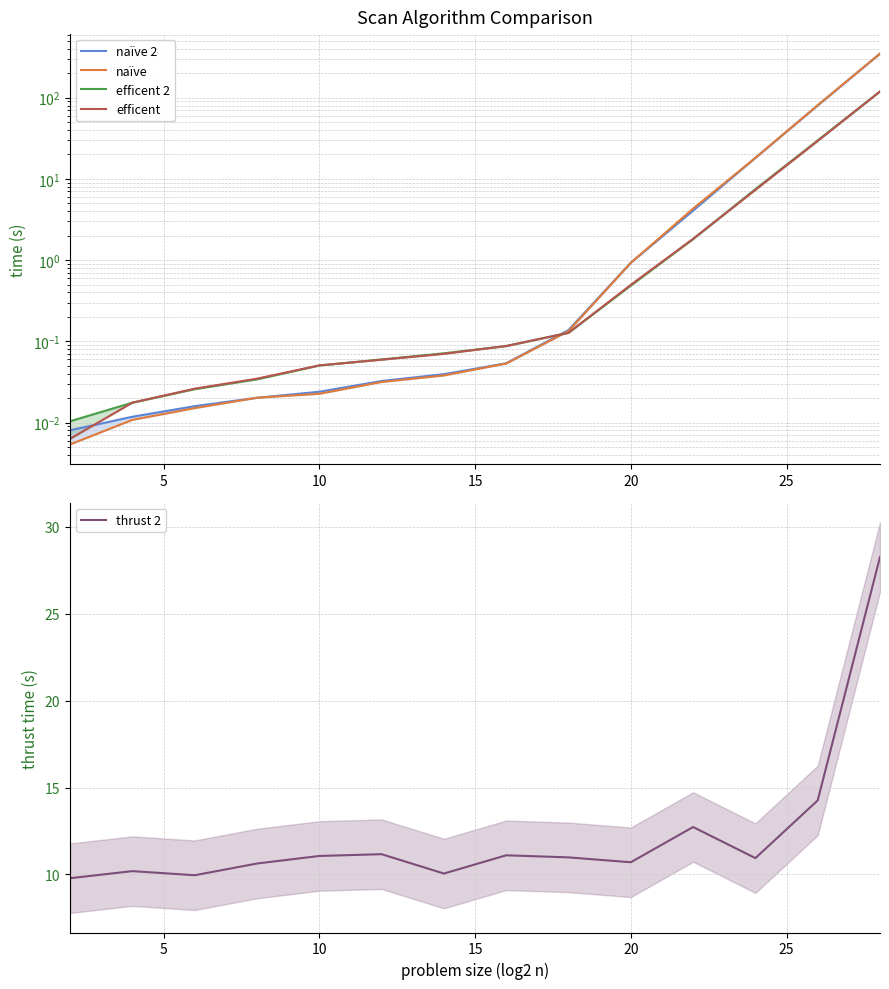

The value of thrust 2 at 10 is 17.1. True or false?

False